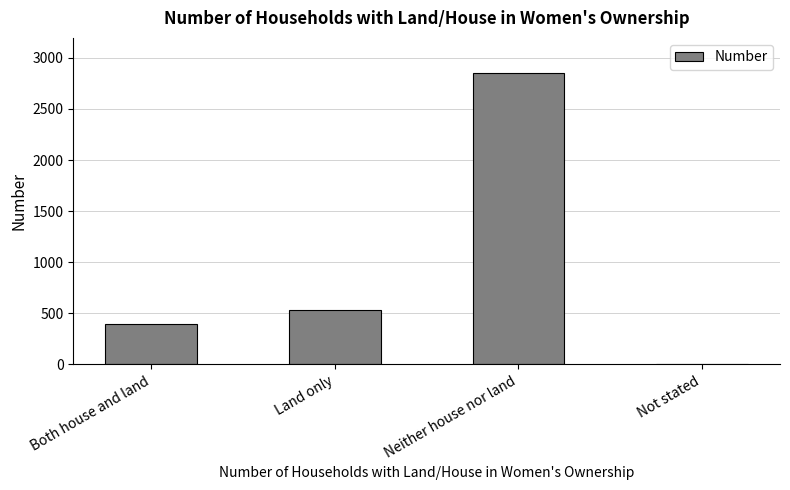

What is the difference between the values at Neither house nor land and Both house and land?

2461